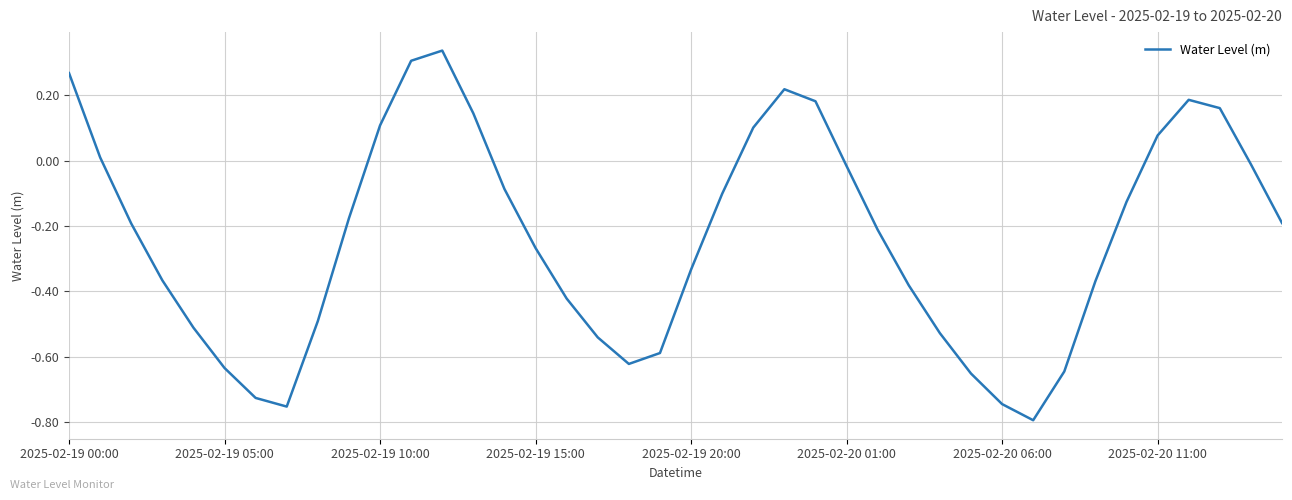

How many interior local valleys (lower than both neighbors) does the data have?

3